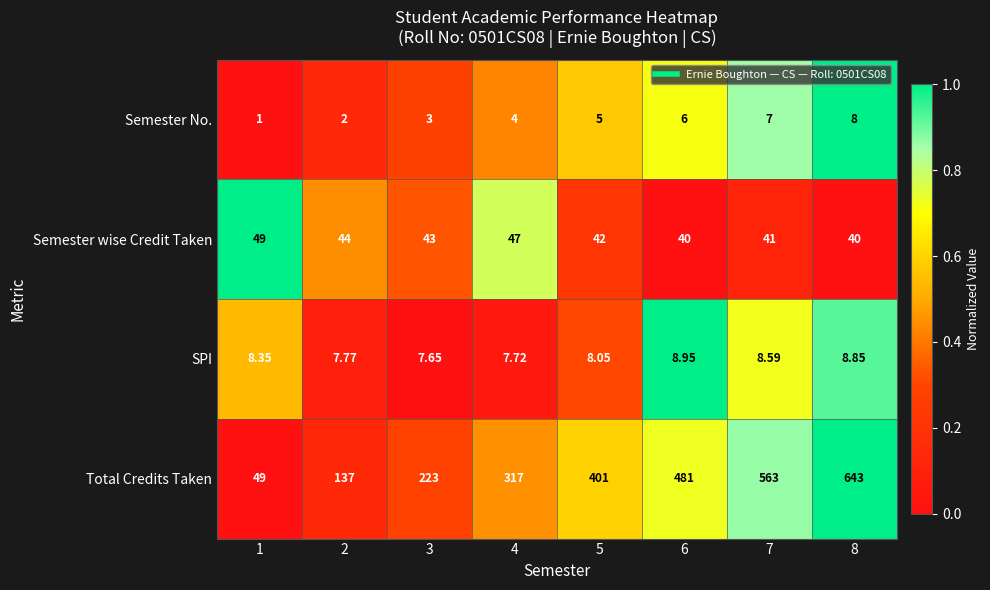

Rank the series at 7 from lowest to highest value.

Semester No., SPI, Semester wise Credit Taken, Total Credits Taken